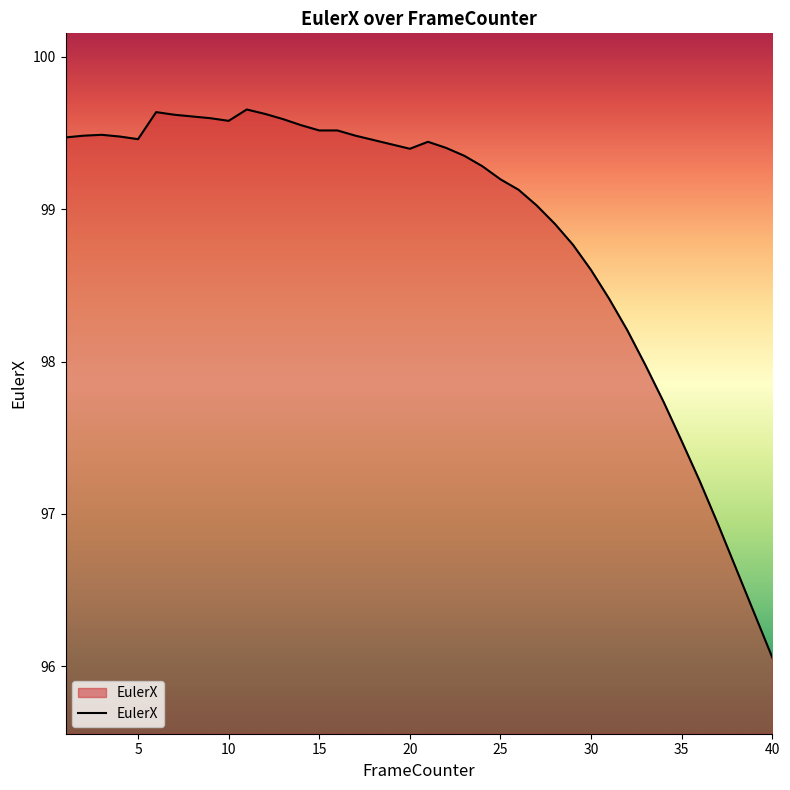

What is the greatest value displayed?

99.7